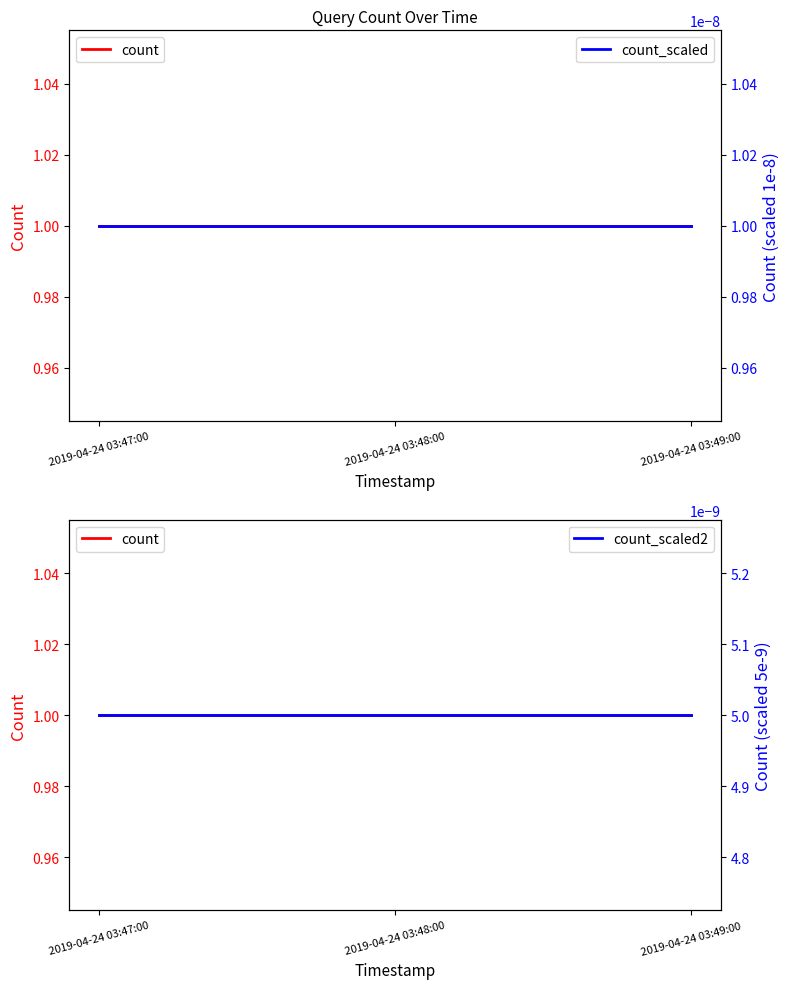

The count_scaled2 series shows 0.0 at 2019-04-24 03:49:00. True or false?

True